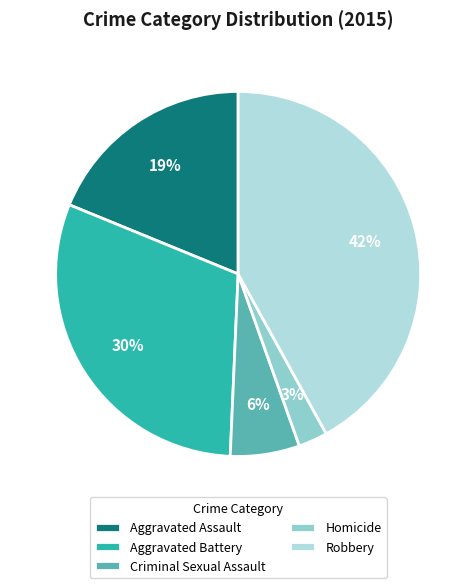

To the nearest percent, what is the average slice percentage?

20%